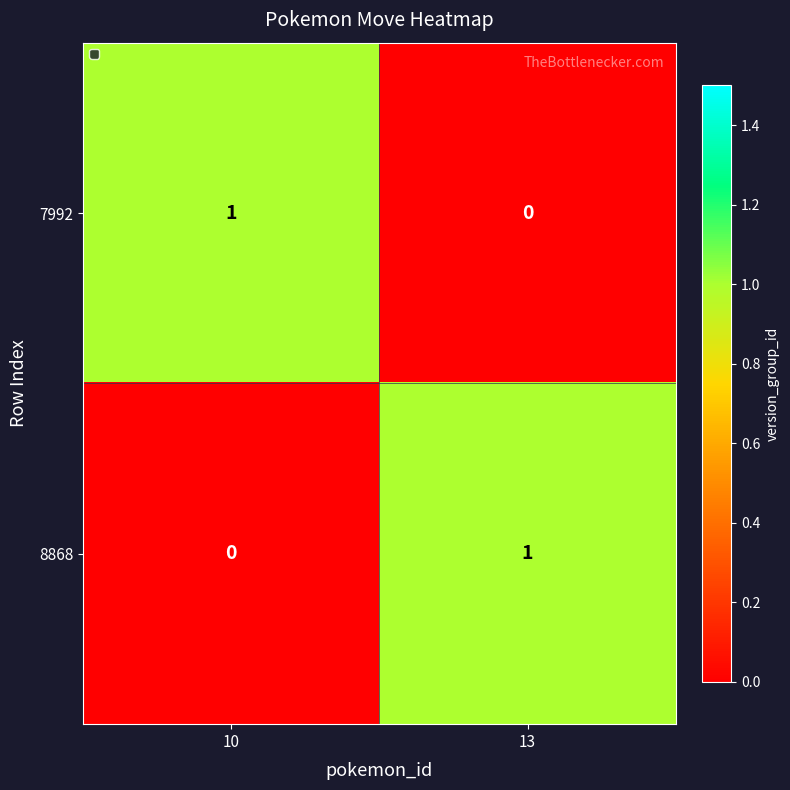

At 13, list the series in order from smallest to largest.

7992, 8868